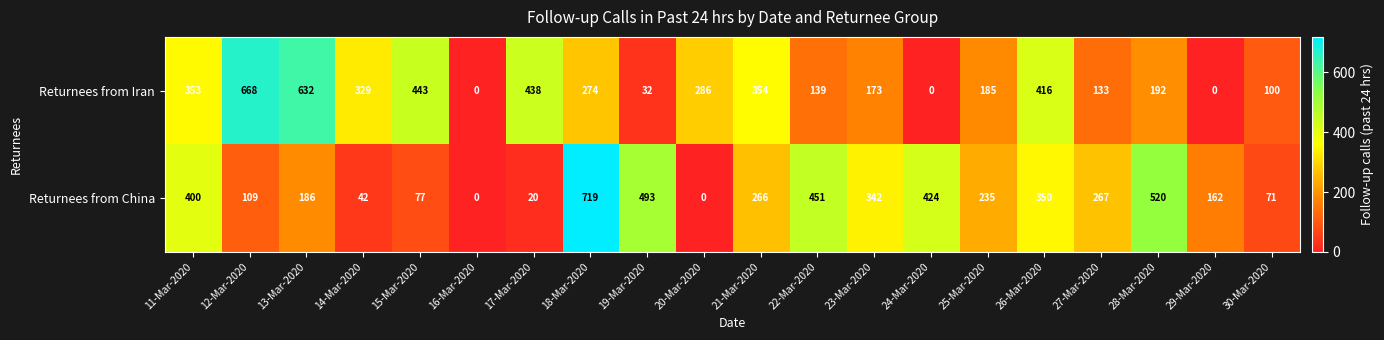

The value of Returnees from China at 19-Mar-2020 is 274. True or false?

False